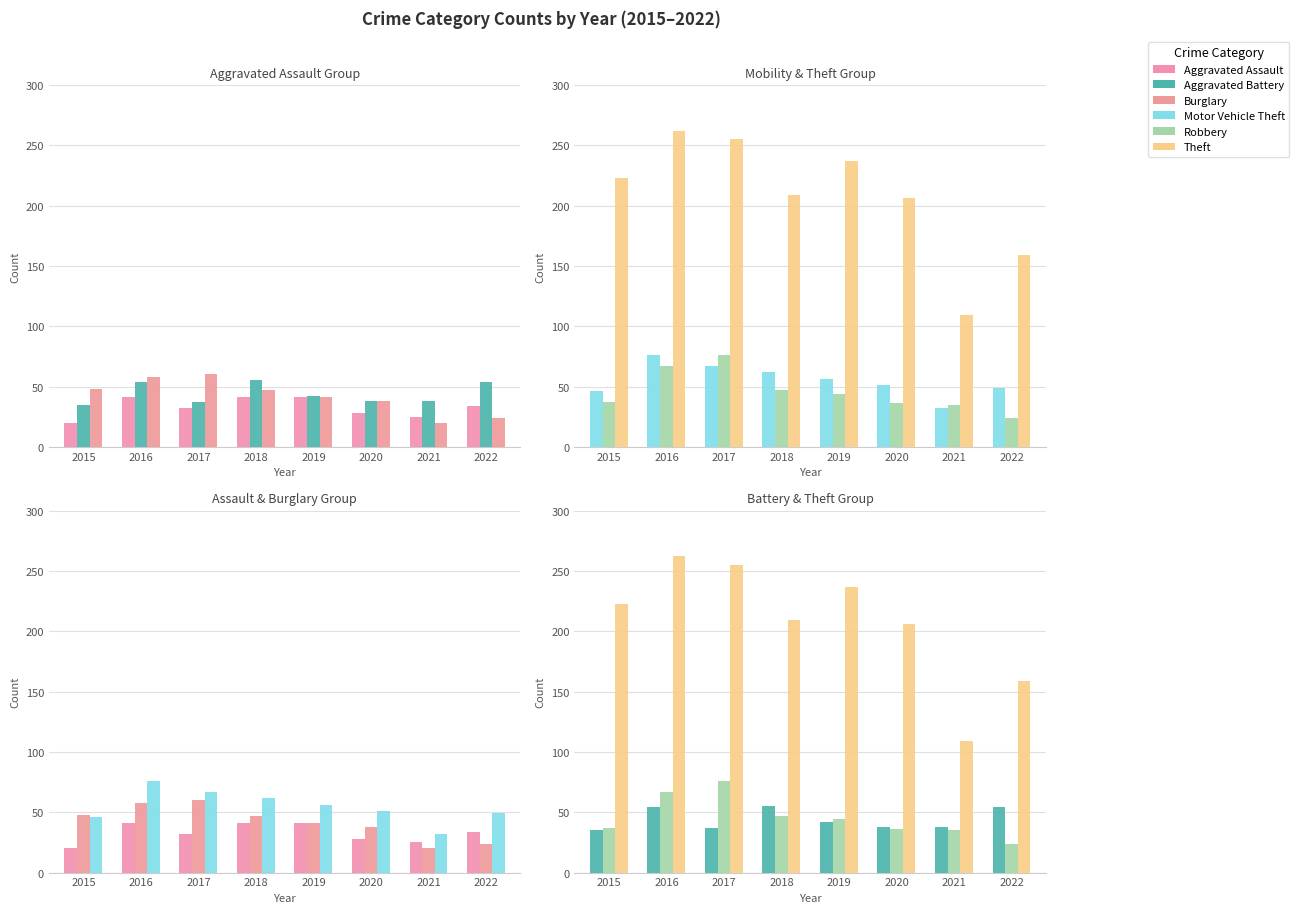

Reading left to right, what are all the values shown in this chart?

Aggravated Assault: 20	41	32	41	41	28	25	34
Aggravated Battery: 35	54	37	55	42	38	38	54
Burglary: 48	58	60	47	41	38	20	24
Motor Vehicle Theft: 46	76	67	62	56	51	32	49
Robbery: 37	67	76	47	44	36	35	24
Theft: 223	262	255	209	237	206	109	159